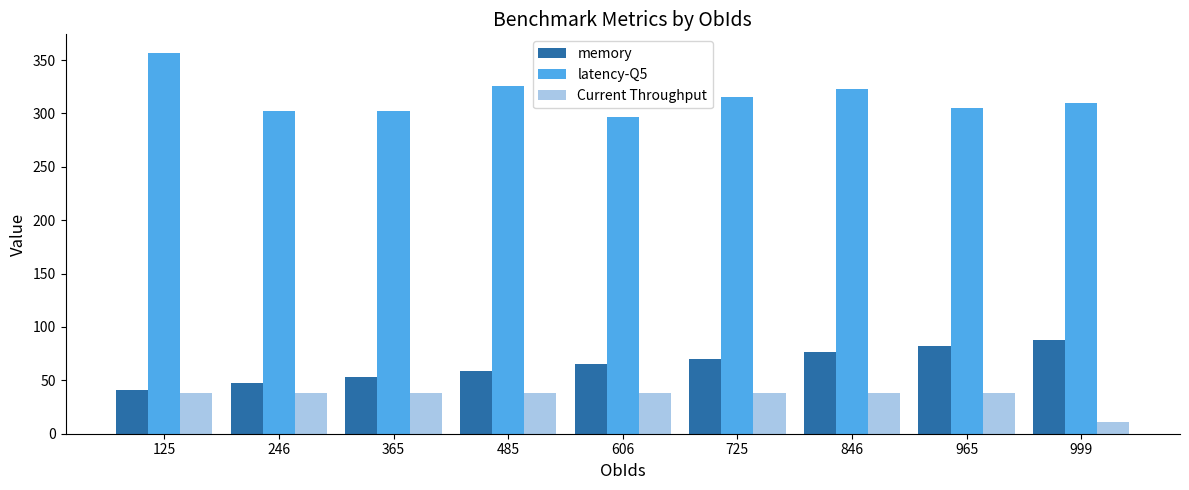

Which category has the highest value across all series?

125